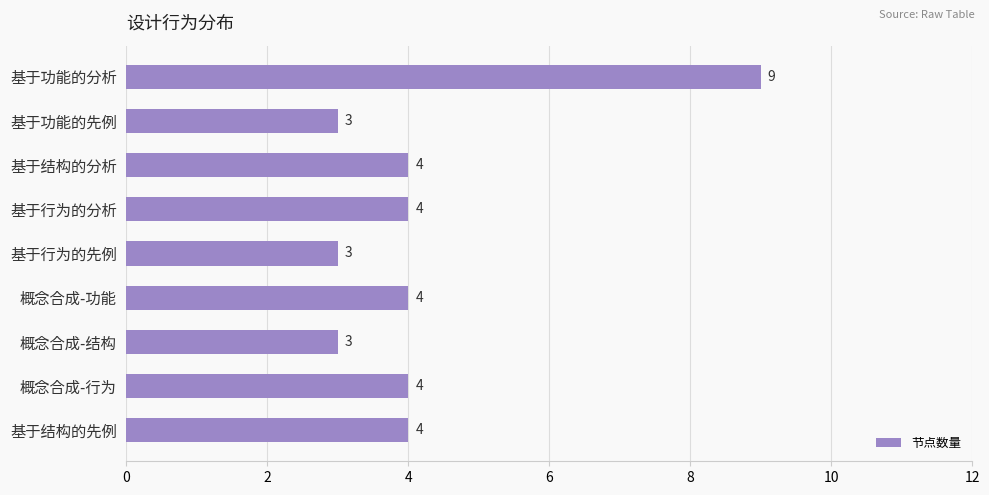

Approximately how many times larger is the value at 基于功能的分析 compared to 基于行为的先例?

3.0